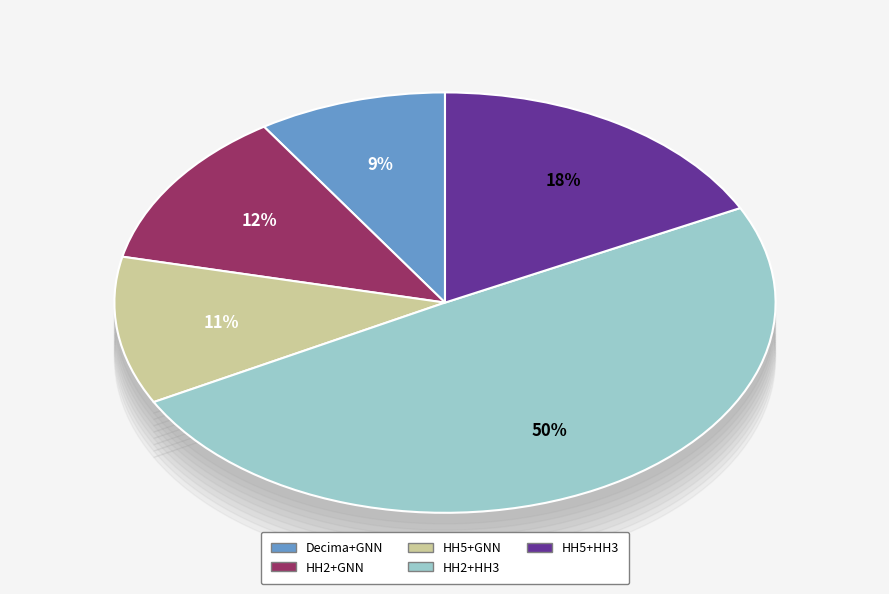

The HH5+GNN slice represents 21% of the pie. True or false?

False